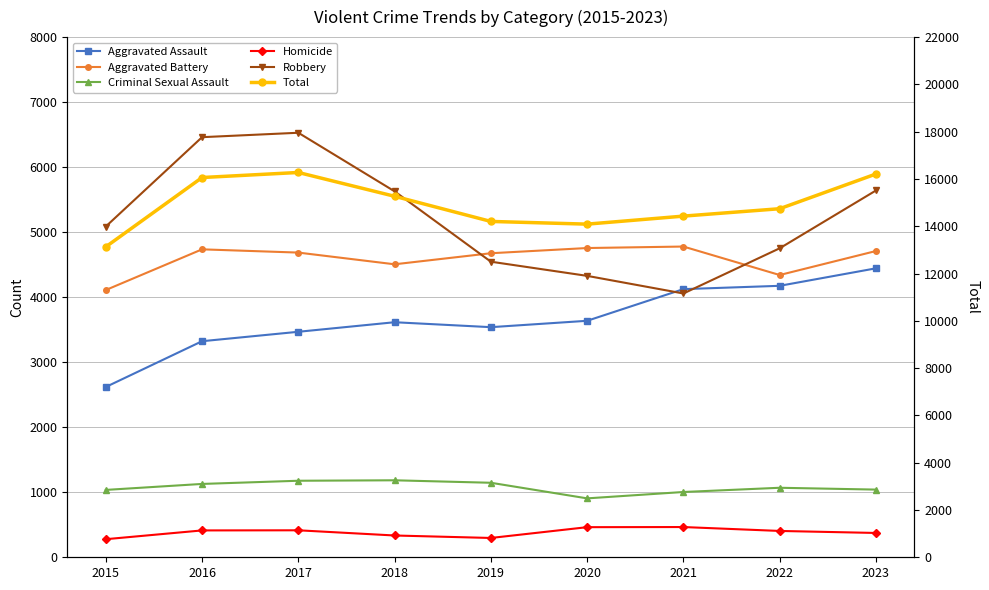

How many lines are shown in the chart?

6